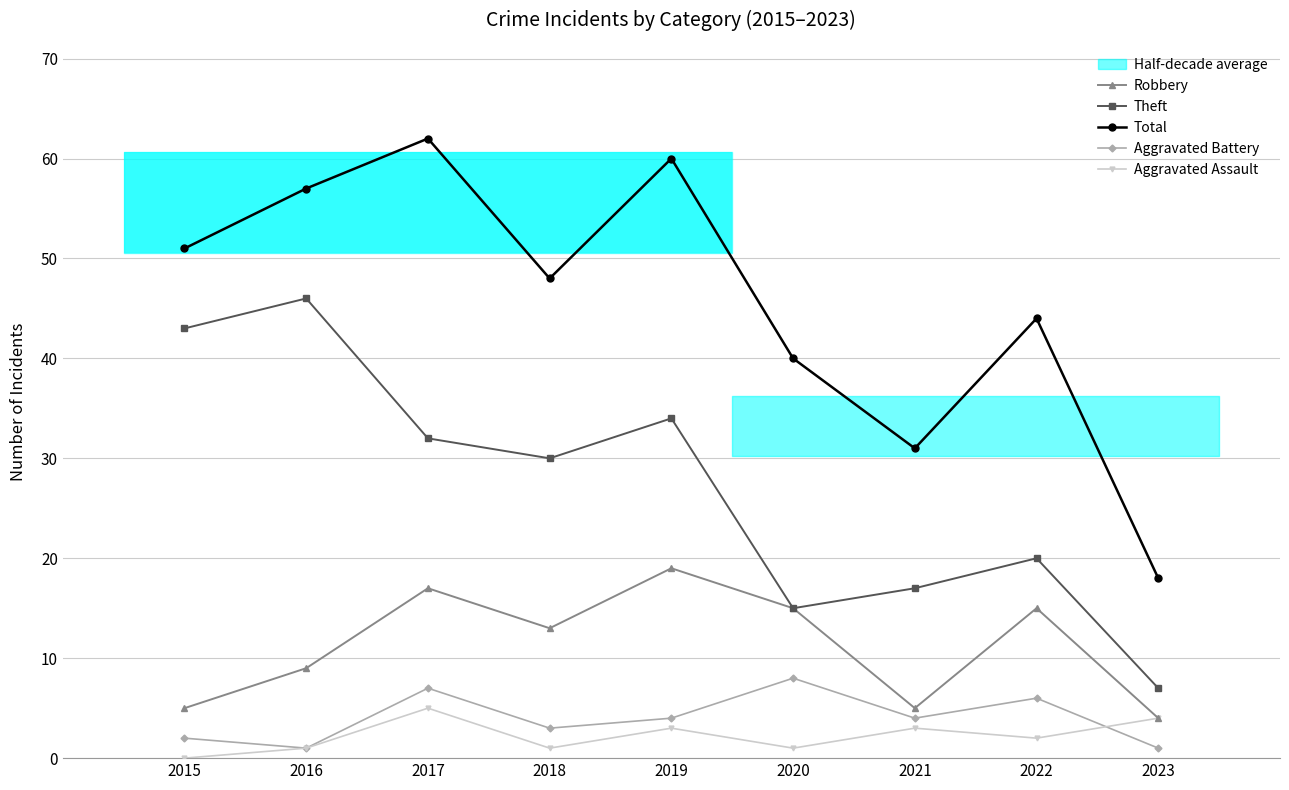

At 2018, list the series in order from largest to smallest.

Total, Theft, Robbery, Aggravated Battery, Aggravated Assault